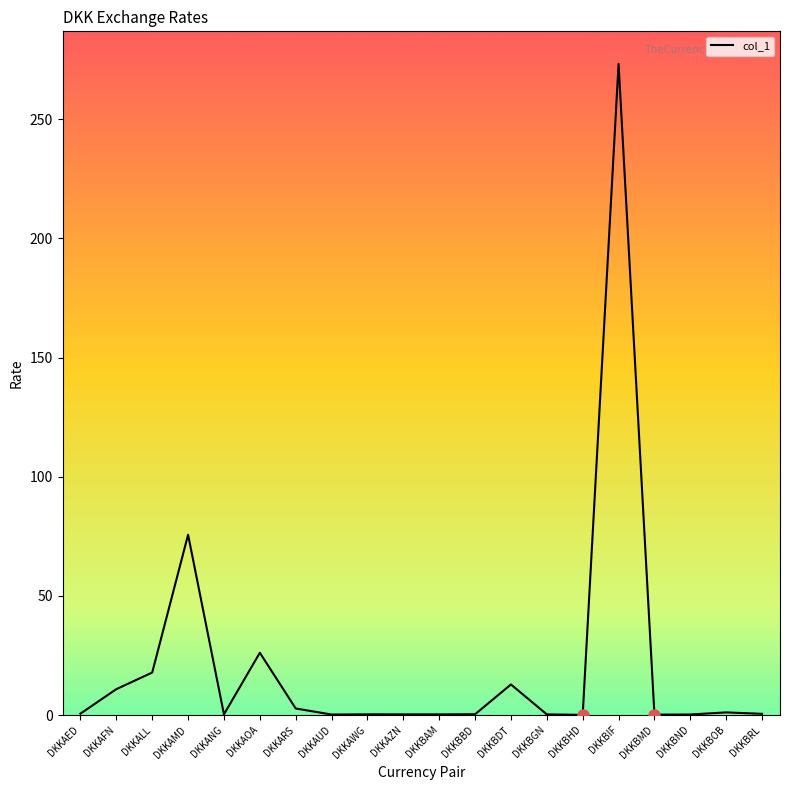

What is the minimum value shown in the chart?

0.1